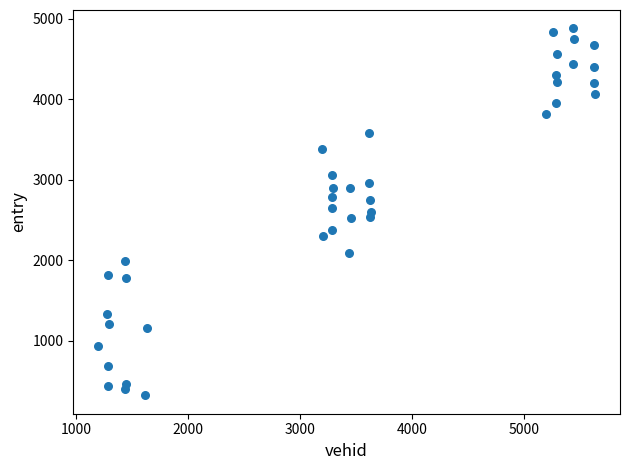

What is the range of Y values (max minus min)?

4556.3